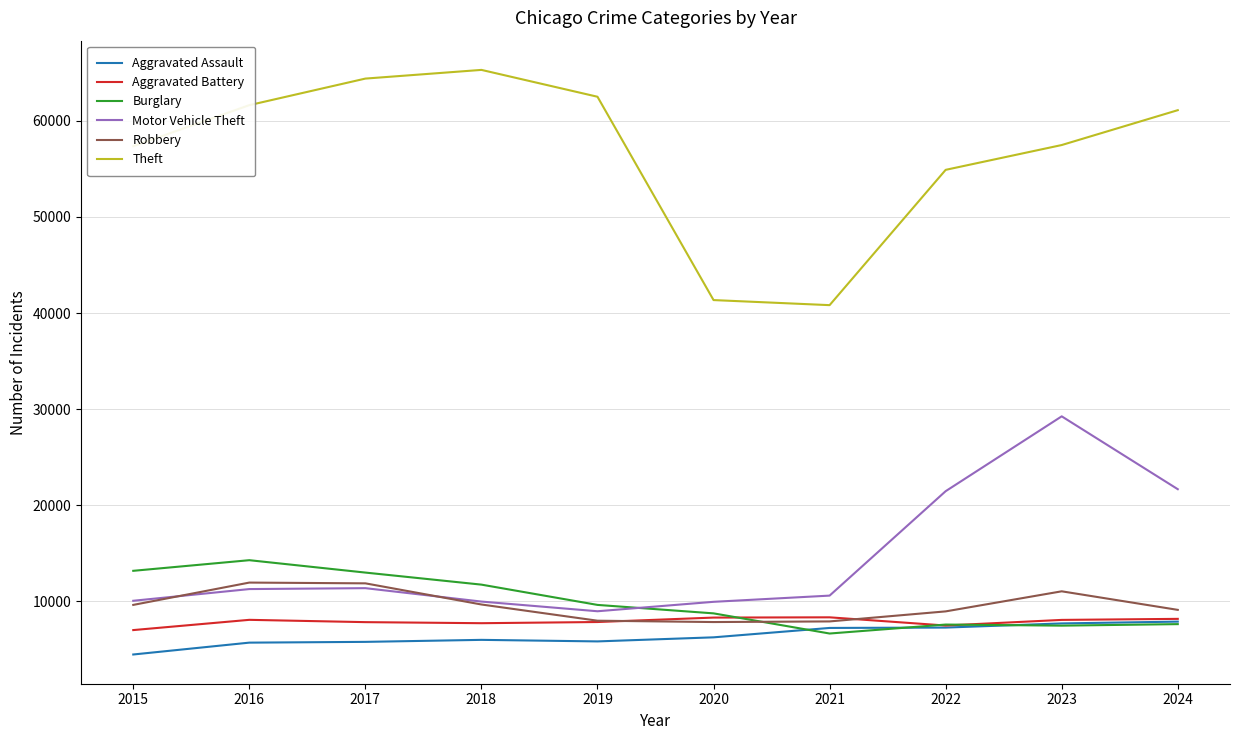

Is it true that Burglary equals 9638 at 2019?

True